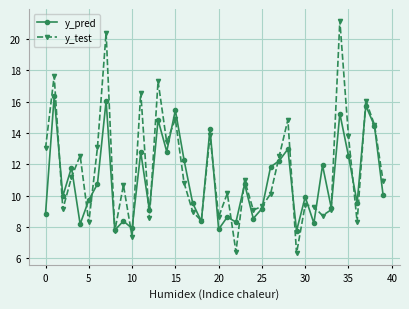

How many interior local valleys does the y_test series have?

13